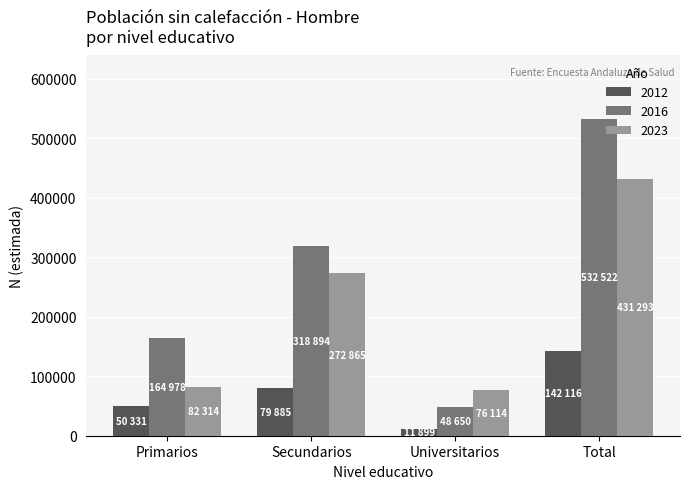

What is the sum of all 2016 values?

1065044